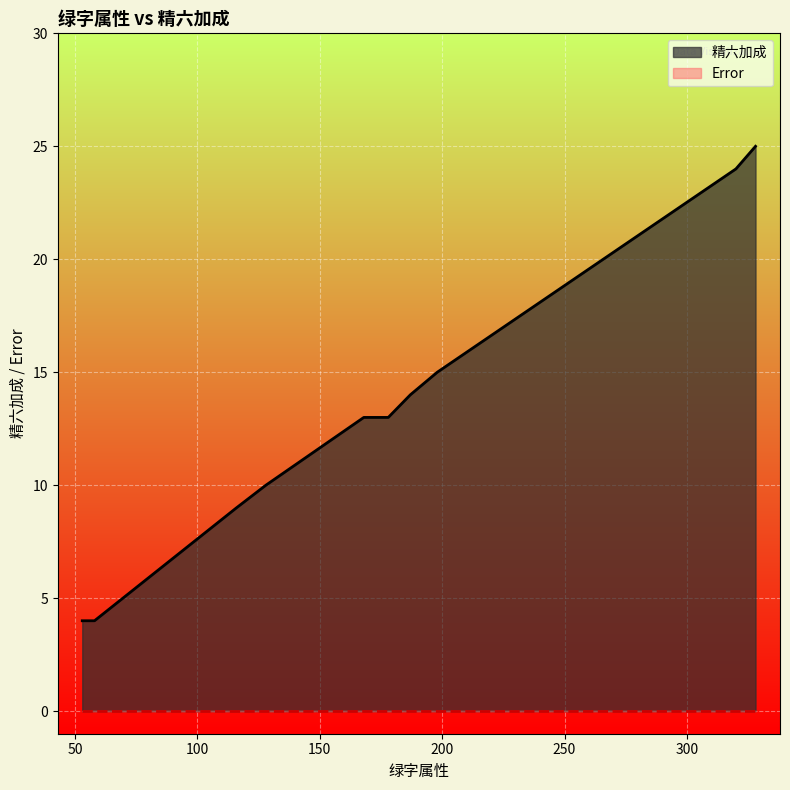

Does the chart display data point markers on the line(s)?

No